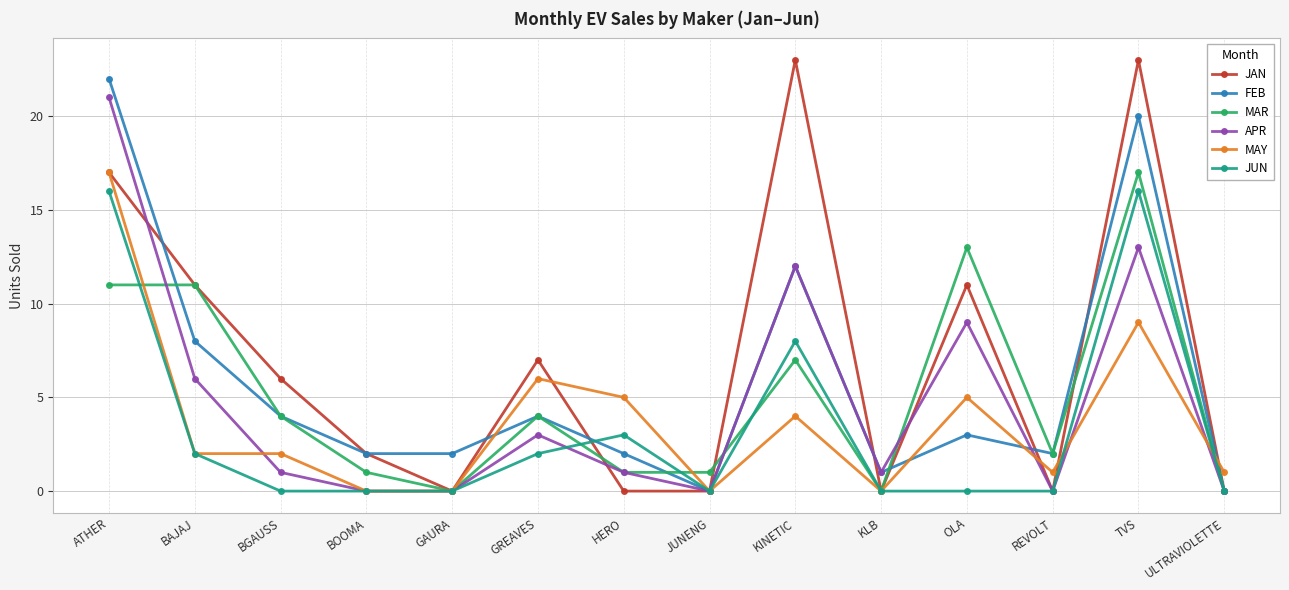

Reading left to right, extract all data points from this chart.

JAN: 17	11	6	2	0	7	0	0	23	0	11	0	23	0
FEB: 22	8	4	2	2	4	2	0	12	1	3	2	20	0
MAR: 11	11	4	1	0	4	1	1	7	0	13	2	17	0
APR: 21	6	1	0	0	3	1	0	12	1	9	0	13	0
MAY: 17	2	2	0	0	6	5	0	4	0	5	1	9	1
JUN: 16	2	0	0	0	2	3	0	8	0	0	0	16	0